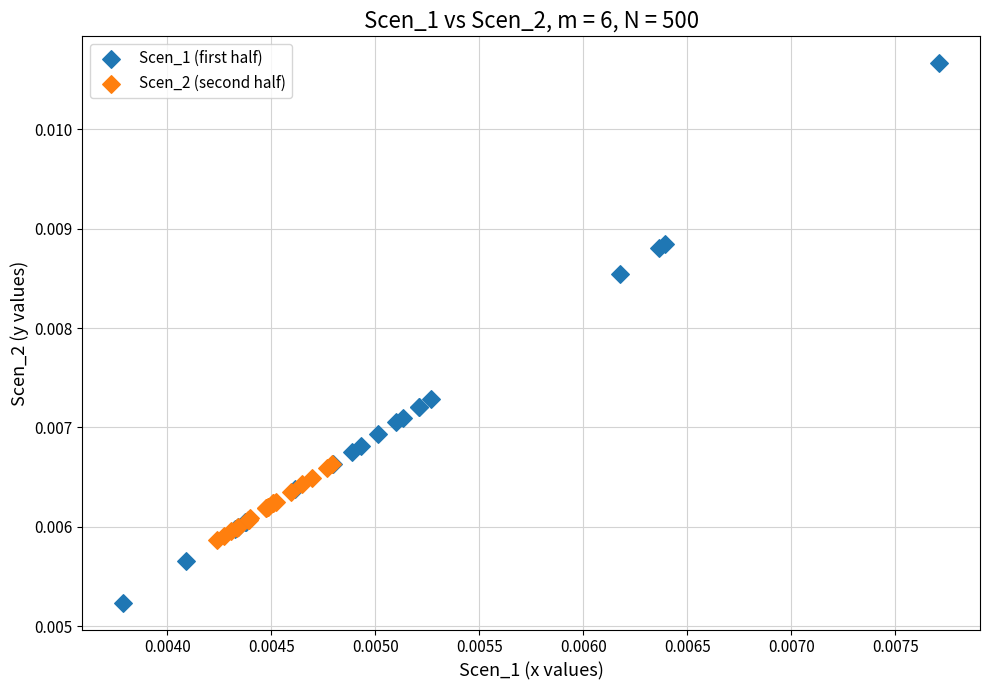

Which series reaches the maximum Y coordinate?

Scen_1 (first half)